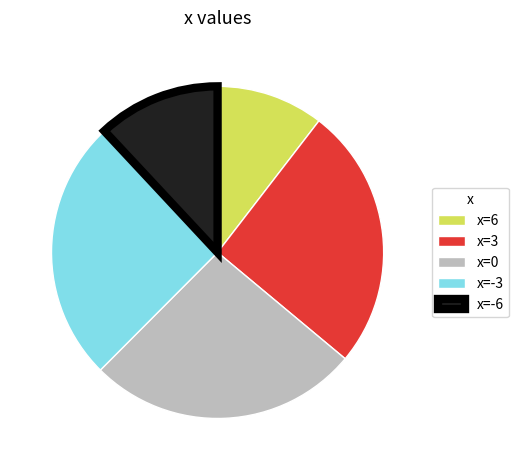

Is it true that x=6 is 22% of the pie?

False